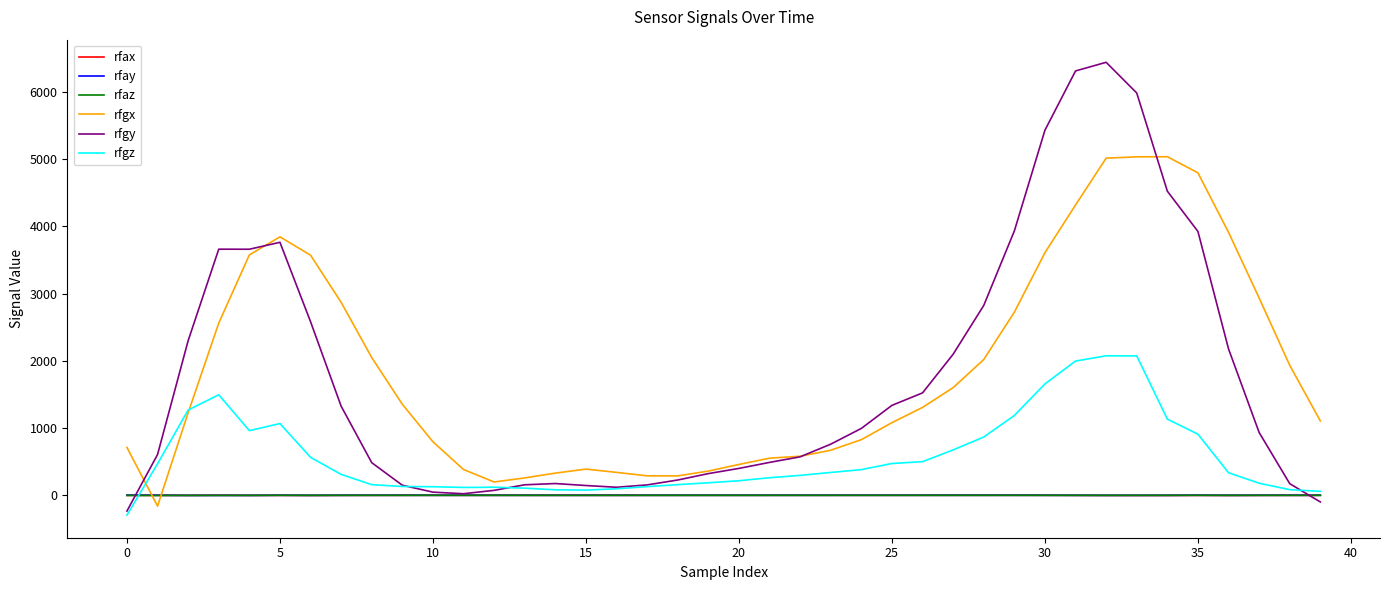

What is the maximum value shown in the chart?

6437.2